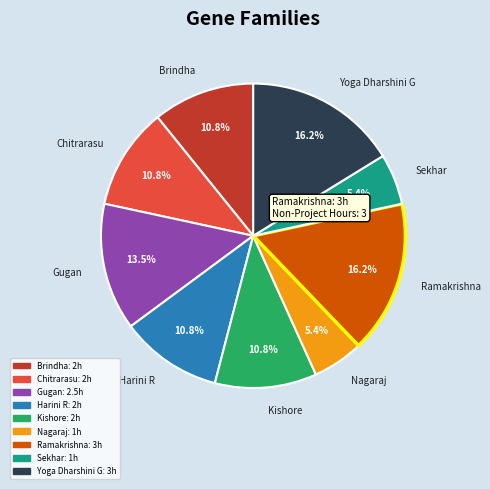

What portion of the pie excludes Harini R?

89.2%